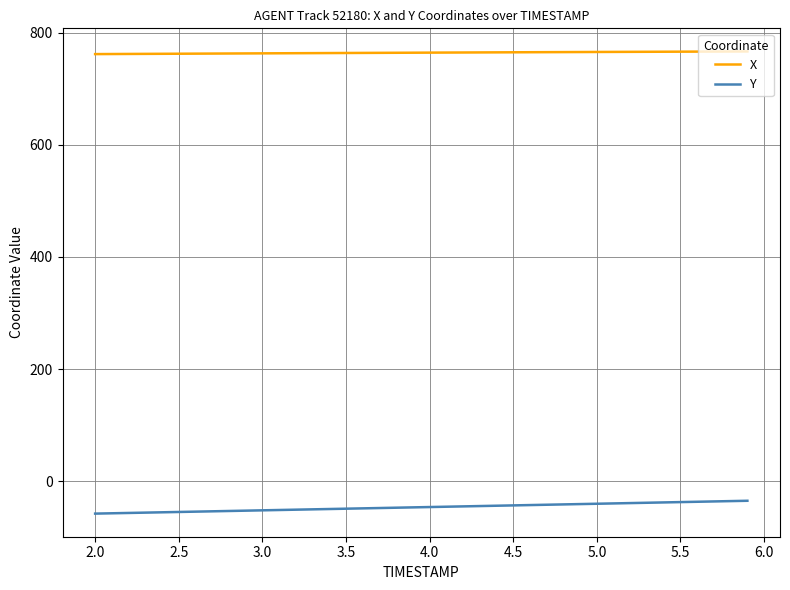

List the series in order of their peak value, highest first.

X, Y